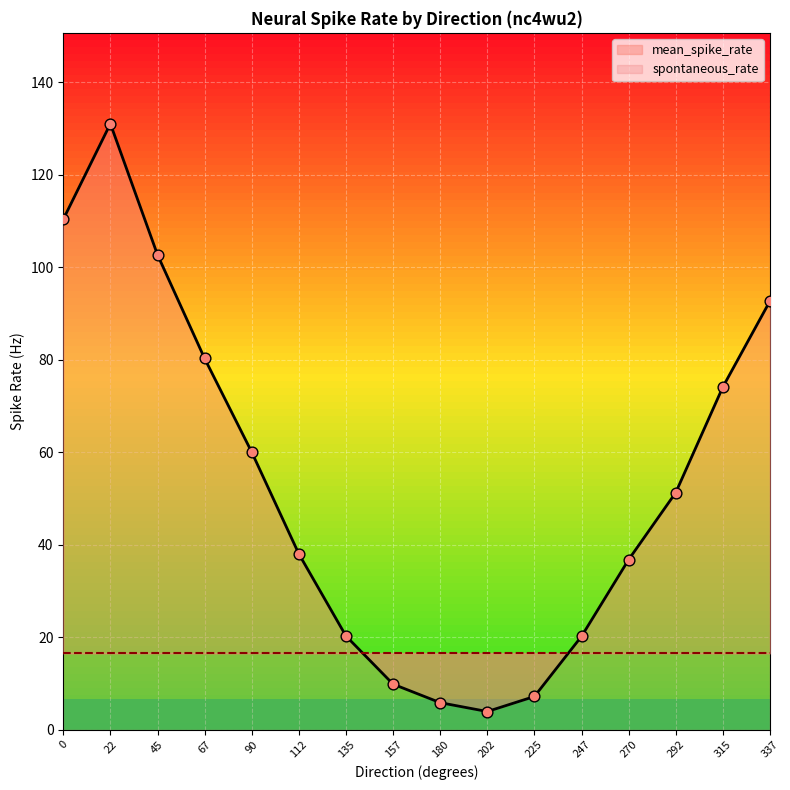

Which series has the largest total across all categories?

mean_spike_rate